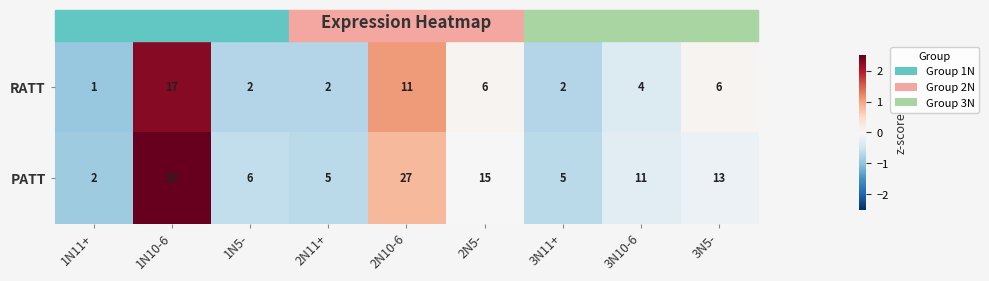

Which series changed the most between 1N10-6 and 3N5-?

PATT